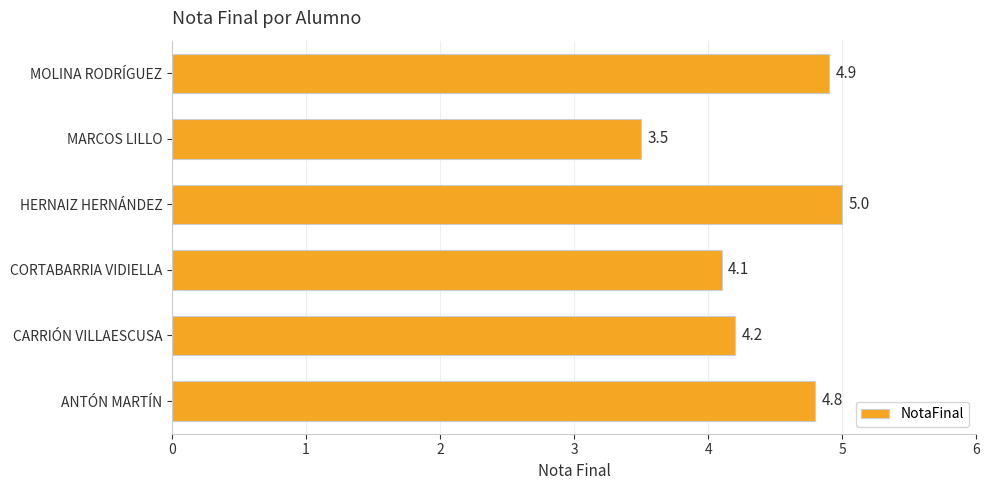

Reading bottom to top, what are all the values shown in this chart?

ANTÓN MARTÍN=4.8	CARRIÓN VILLAESCUSA=4.2	CORTABARRIA VIDIELLA=4.1	HERNAIZ HERNÁNDEZ=5.0	MARCOS LILLO=3.5	MOLINA RODRÍGUEZ=4.9